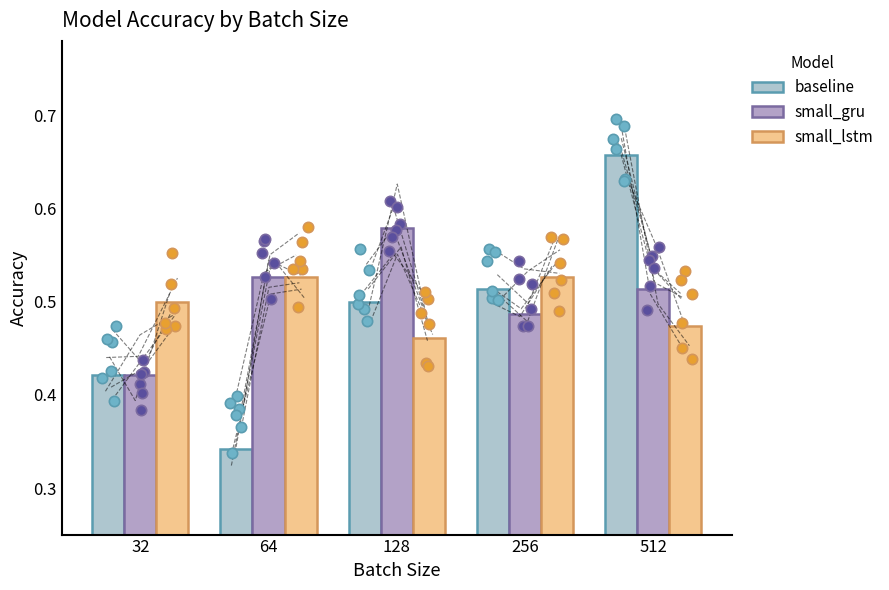

At how many categories does at least one series exceed 0?

5